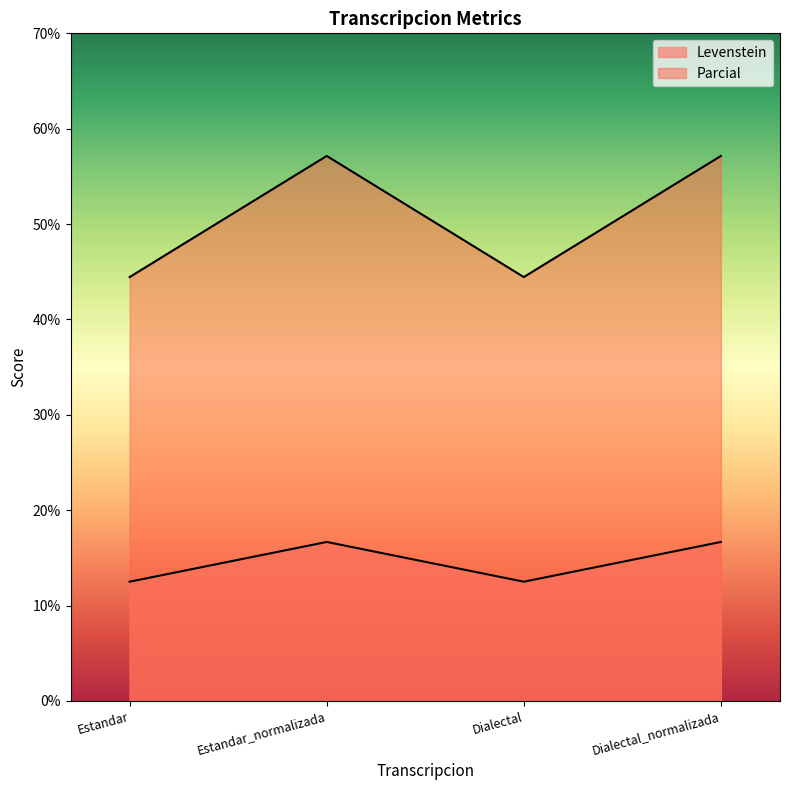

Is it true that Parcial equals 44.4 at Estandar?

True